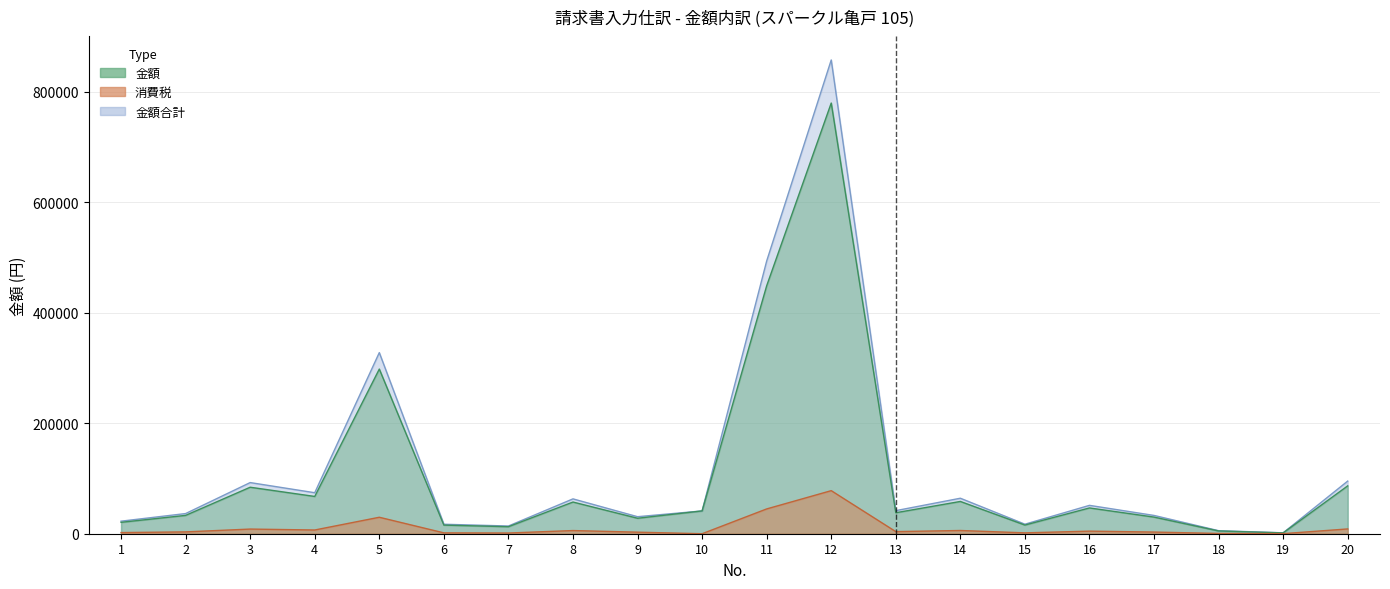

Which series has the largest range (max minus min)?

金額合計